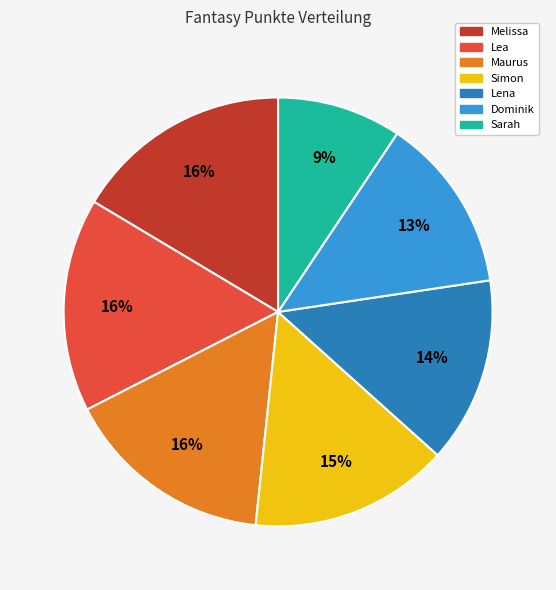

Which has a higher value, Melissa or Lena?

Melissa